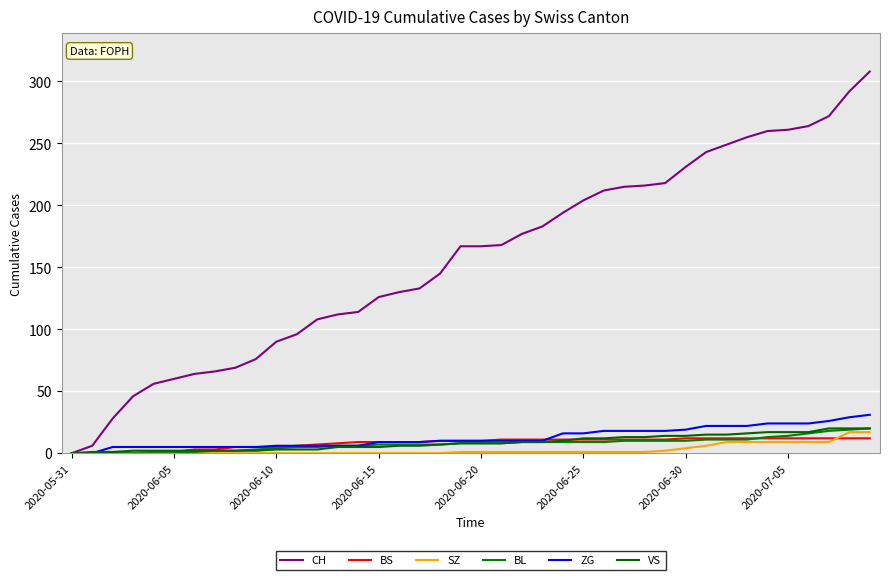

Does the chart have visible grid lines?

Yes